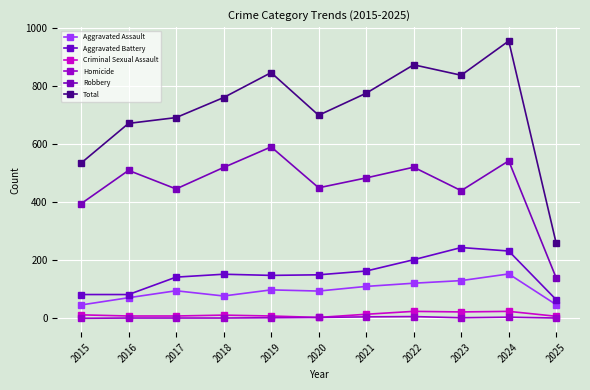

What is the difference between the second highest and second lowest values in the Aggravated Assault series?

83